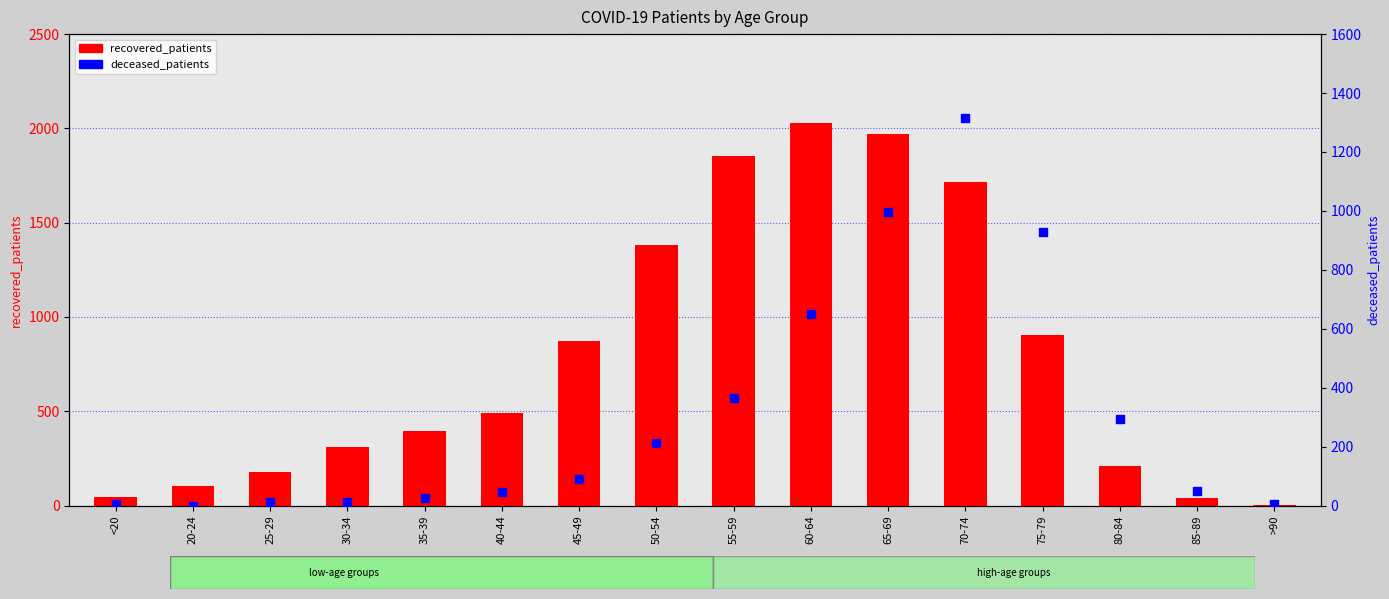

At which category is the sum across all series the highest?

70-74